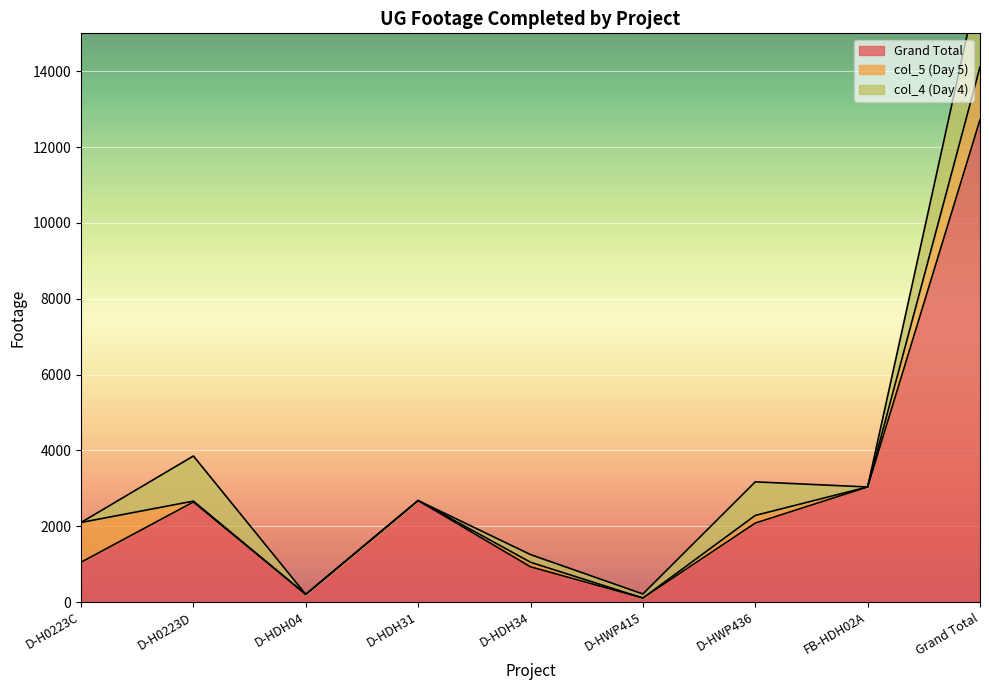

In col_4 (Day 4), how many points are higher than both neighbors (excluding endpoints)?

3